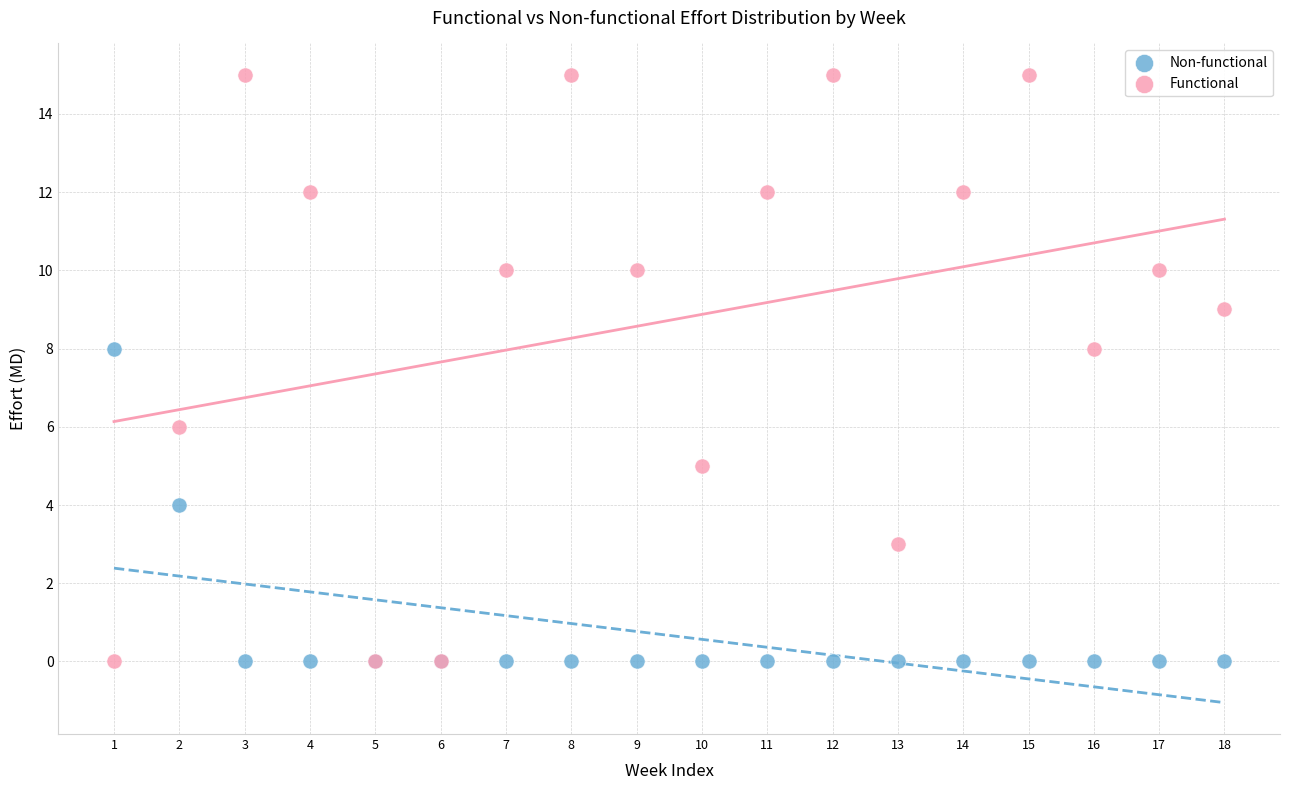

Which series has the largest Y range (max minus min)?

Functional